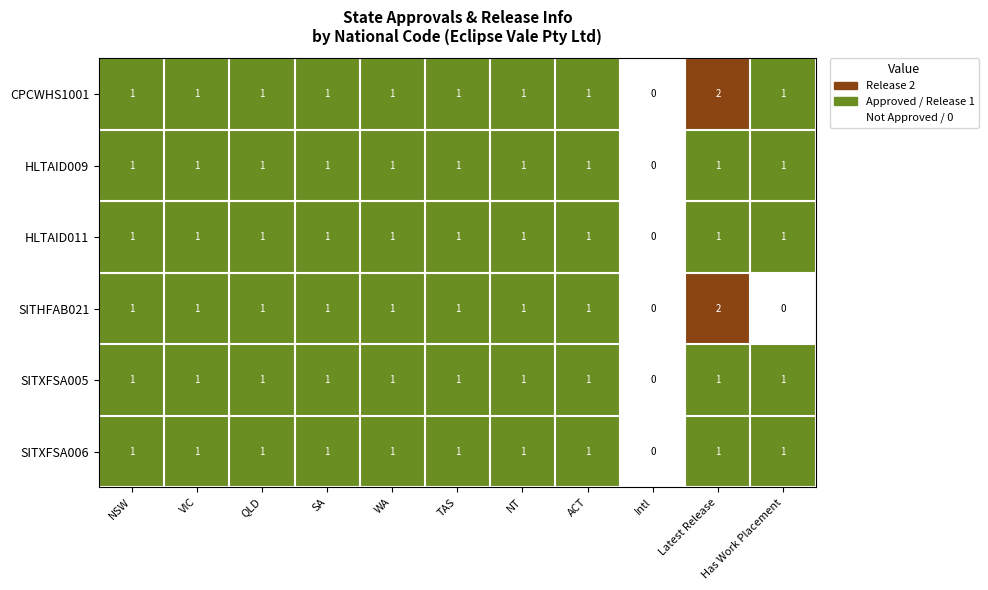

Which series has the largest total across all categories?

CPCWHS1001